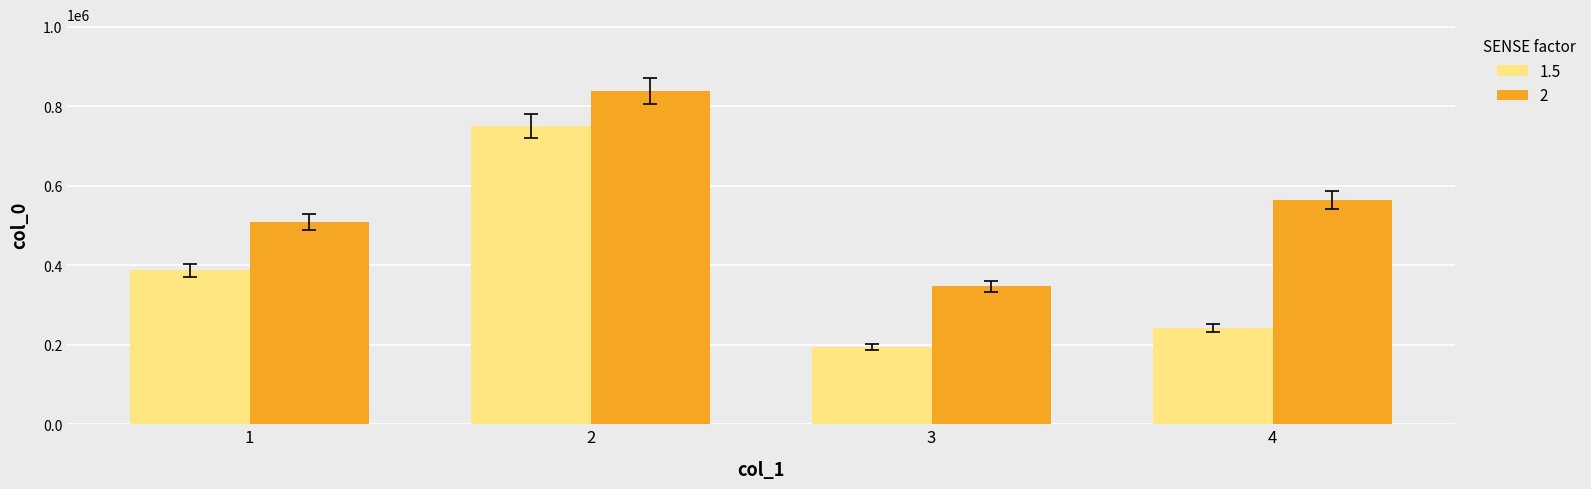

List the labels in order of 2 value, smallest first.

3, 1, 4, 2